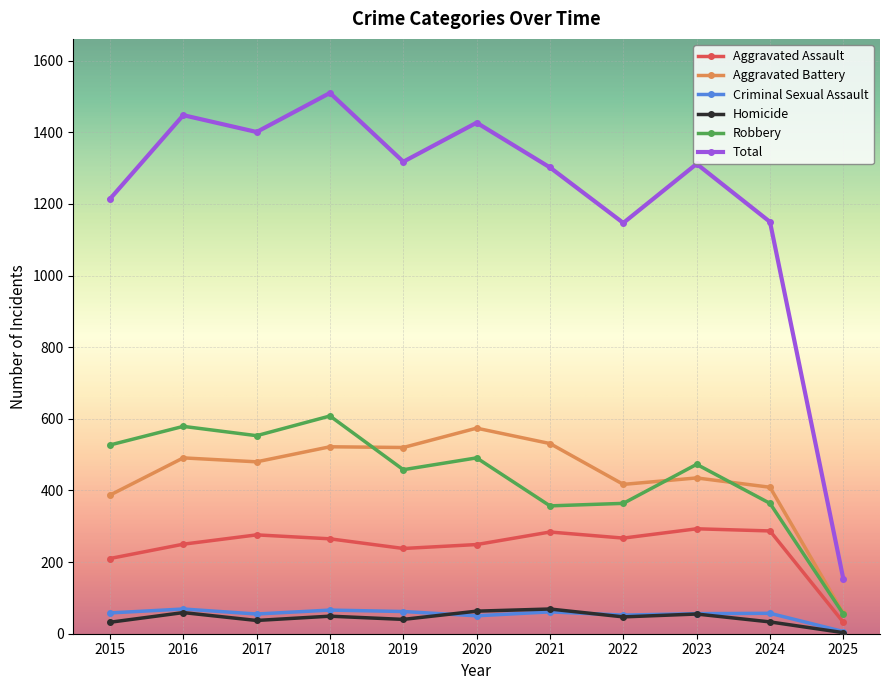

What is the value of the Robbery point at the 7th from the left?

357